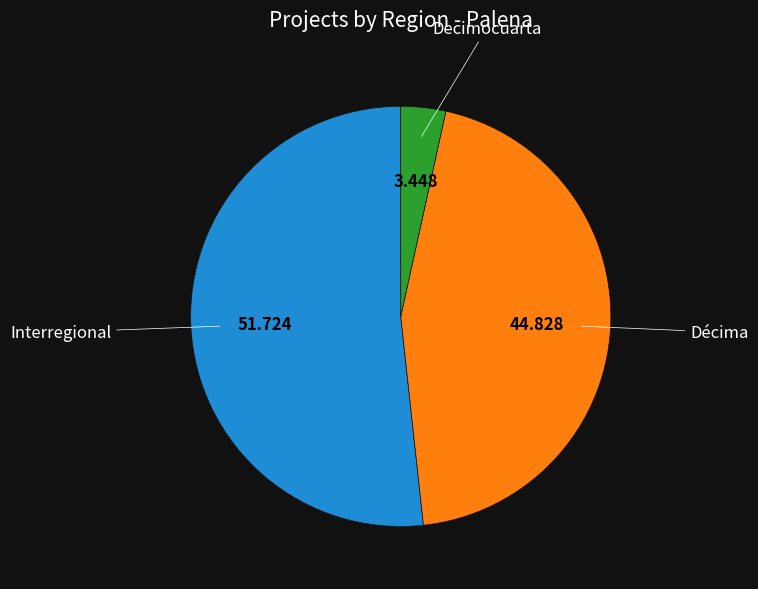

Rank the categories by value from lowest to highest.

Decimocuarta, Décima, Interregional